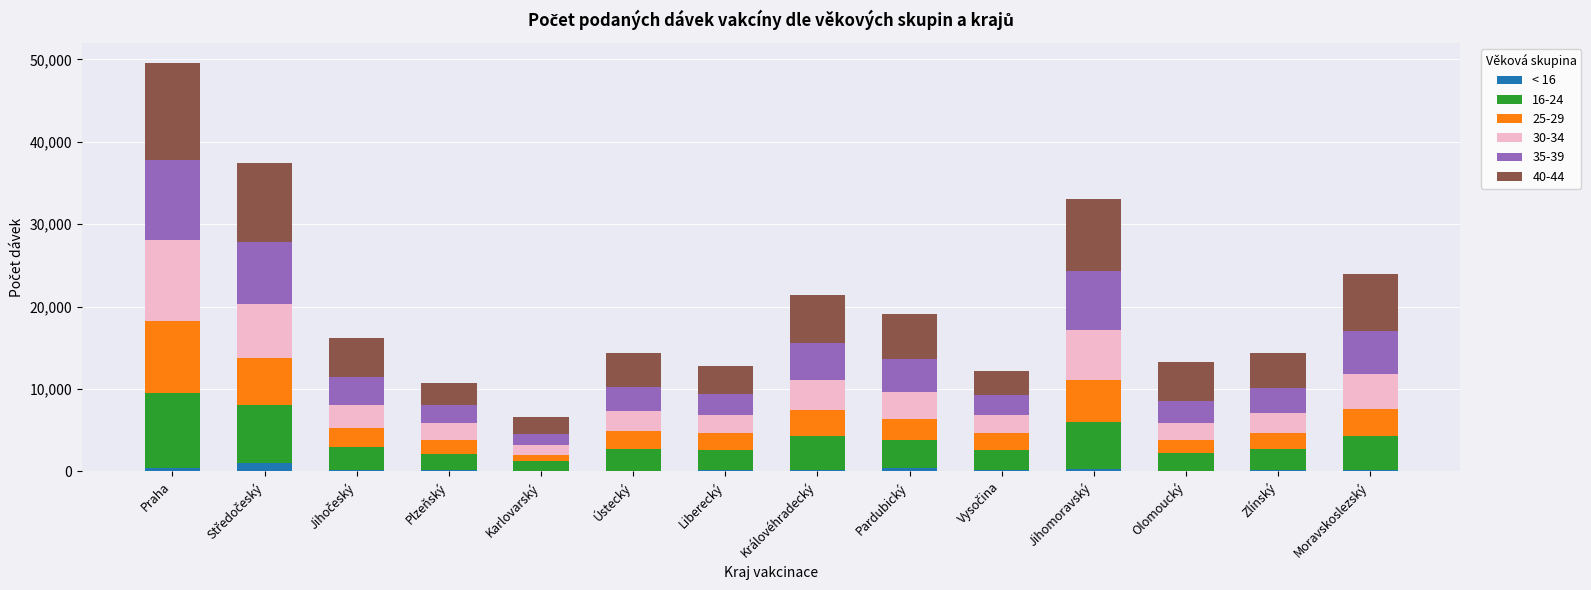

At which category is the sum across all series the highest?

Praha